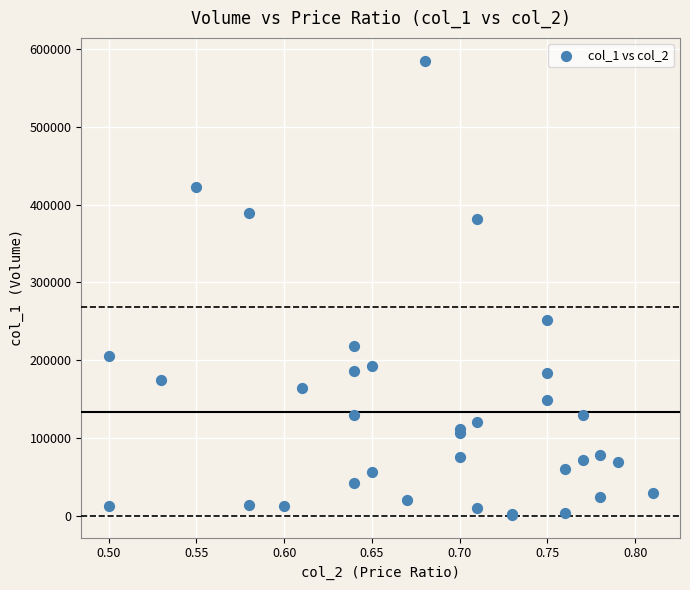

What Y value in the scatter plot is closest to 293000?

252000